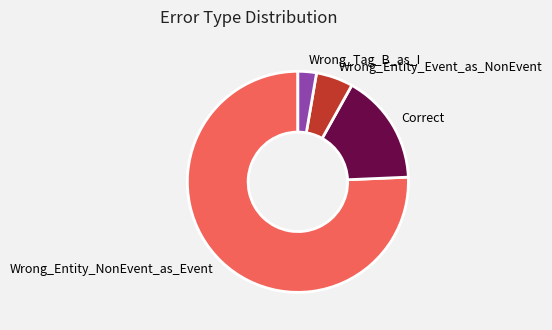

Do Wrong_Entity_Event_as_NonEvent and Wrong_Tag_B_as_I together represent more than half of the pie?

No